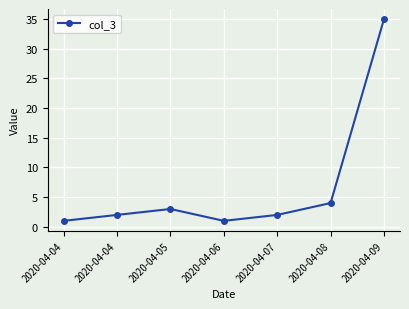

How many lines are shown in the chart?

1